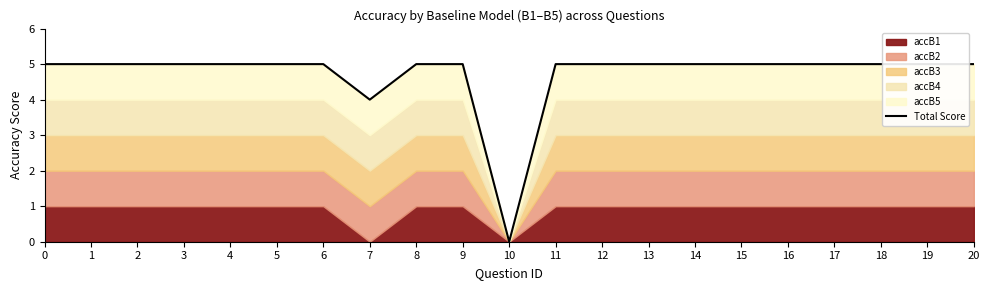

At which label is the value closest to 2?

7